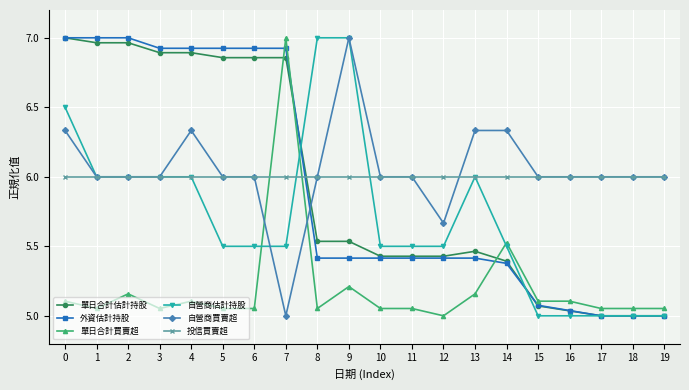

Where do 單日合計估計持股 and 投信買賣超 first cross each other?

7 and 8